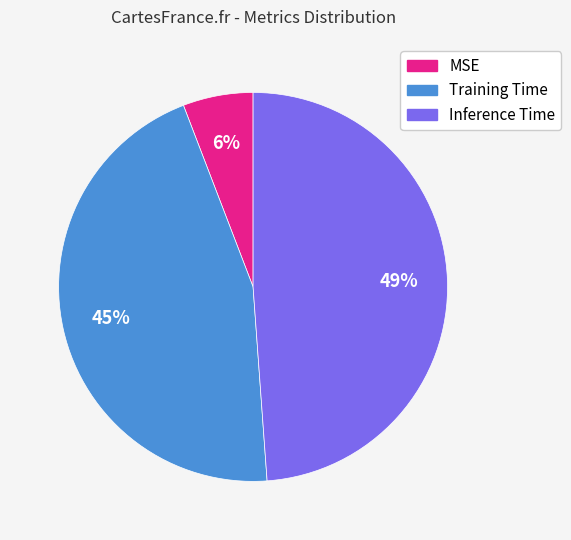

To the nearest percent, what percentage of the pie is Inference Time?

49%